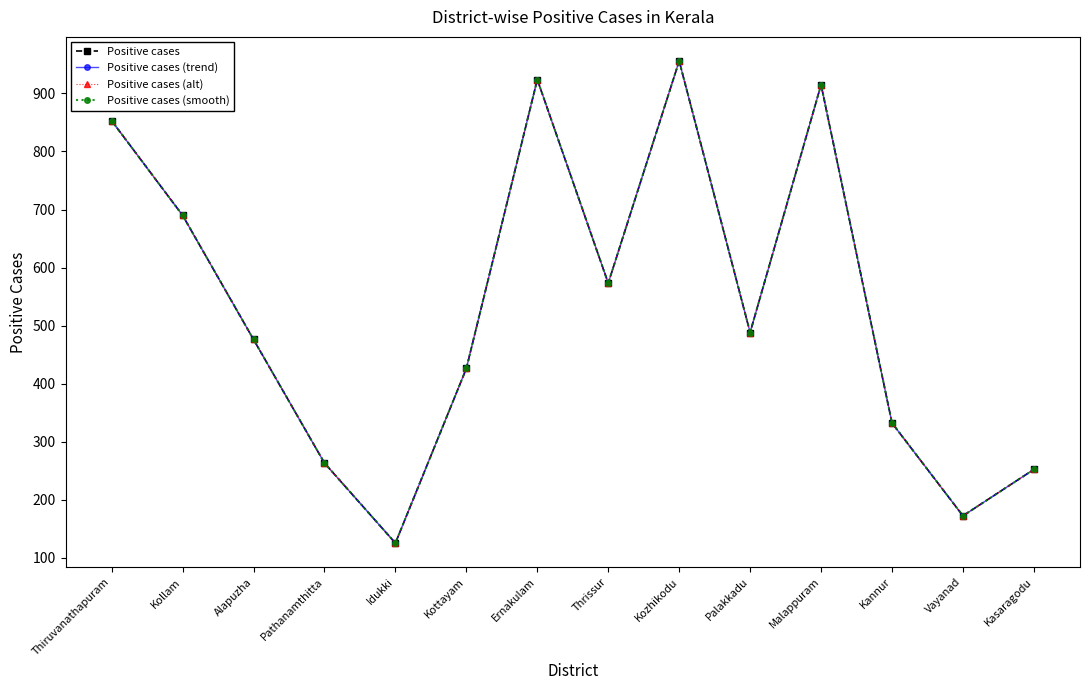

True or false: Positive cases (trend) has a value of 297 at Thrissur.

False